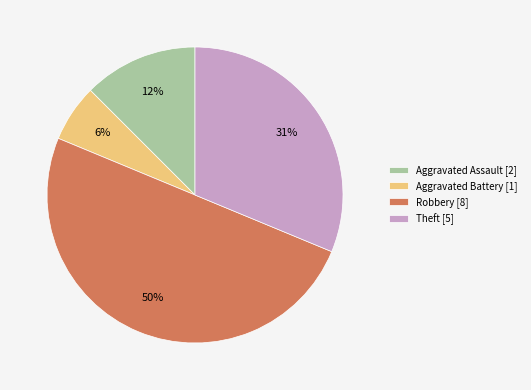

Combined, do Robbery [8] and Aggravated Battery [1] account for over 50%?

Yes